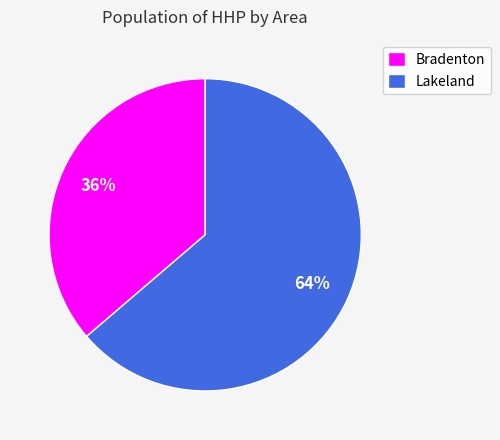

Which category accounts for the majority?

Lakeland